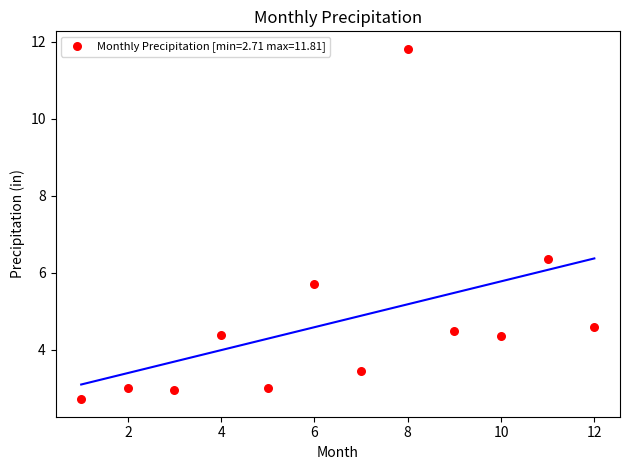

What is the range of Y values (max minus min)?

9.1